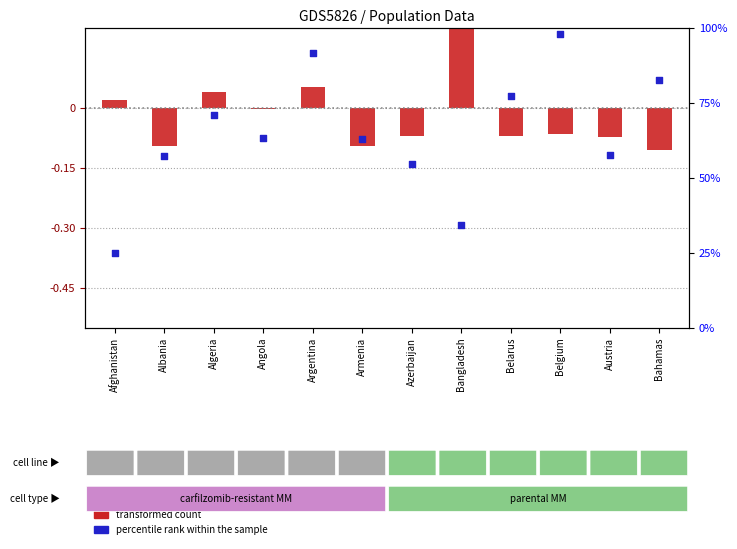

At which category is the sum across all series the highest?

Belgium